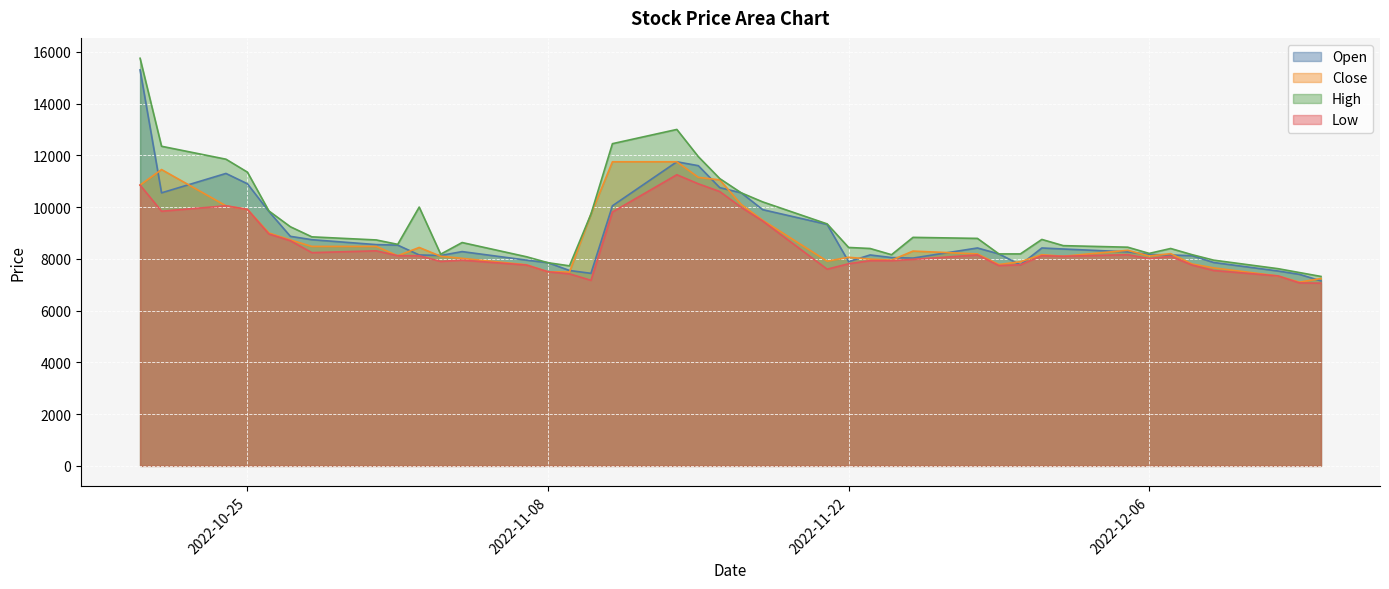

How many categories are shown in the chart?

40